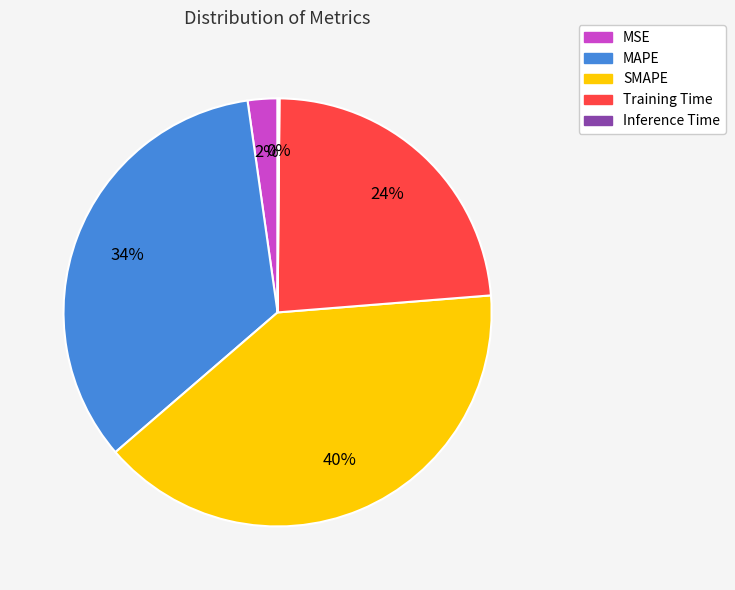

Does Training Time represent more than half of the total?

No